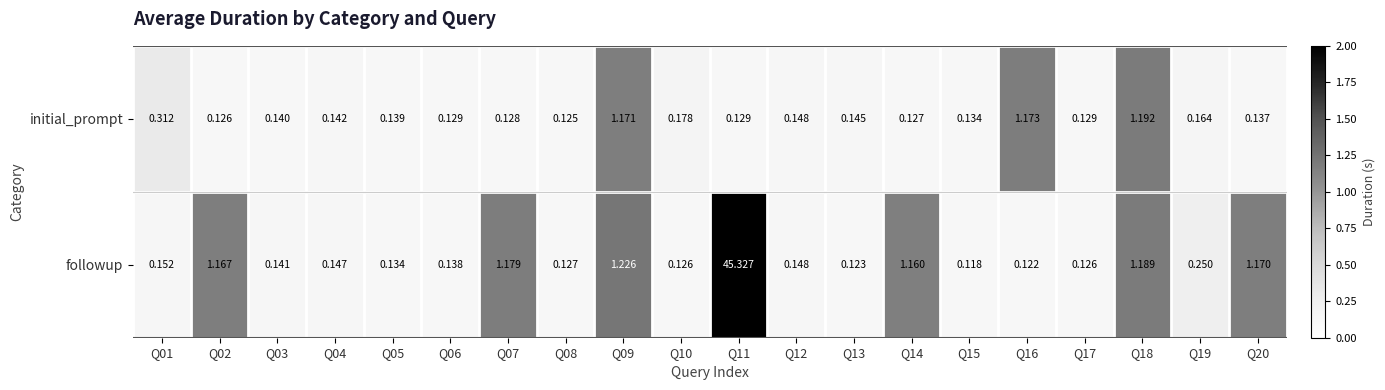

What is the total value across all series at Q16?

1.3